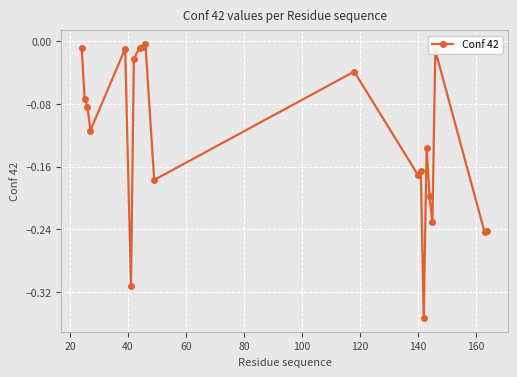

True or false: there are more than 2 points higher than both neighbors.

True